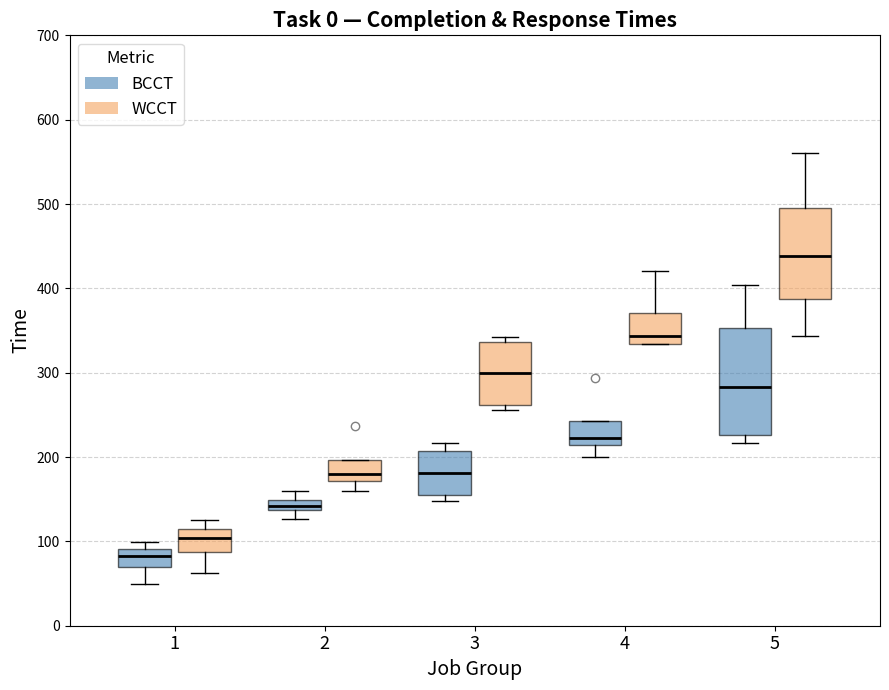

Comparing the boxes themselves (not the whiskers), which one is the tallest?

5 (BCCT)